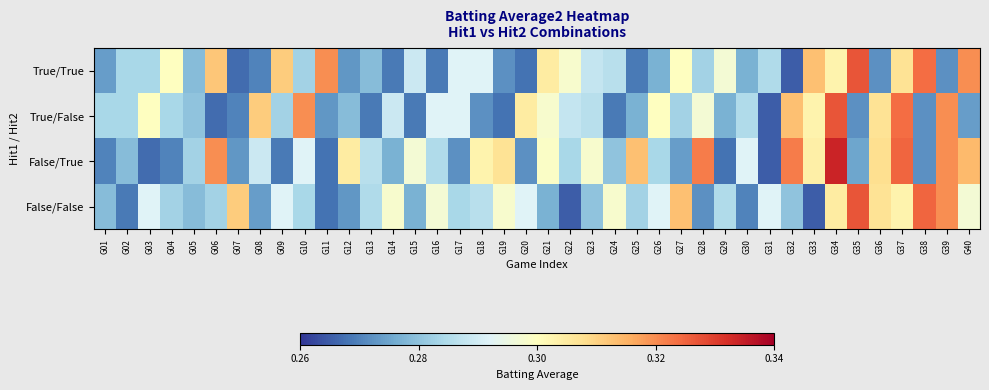

Reading left to right, transcribe all the data shown in this chart.

True/True: G01=0.3	G02=0.3	G03=0.3	G04=0.3	G05=0.3	G06=0.3	G07=0.3	G08=0.3	G09=0.3	G10=0.3	G11=0.3	G12=0.3	G13=0.3	G14=0.3	G15=0.3	G16=0.3	G17=0.3	G18=0.3	G19=0.3	G20=0.3	G21=0.3	G22=0.3	G23=0.3	G24=0.3	G25=0.3	G26=0.3	G27=0.3	G28=0.3	G29=0.3	G30=0.3	G31=0.3	G32=0.3	G33=0.3	G34=0.3	G35=0.3	G36=0.3	G37=0.3	G38=0.3	G39=0.3	G40=0.3
True/False: G01=0.3	G02=0.3	G03=0.3	G04=0.3	G05=0.3	G06=0.3	G07=0.3	G08=0.3	G09=0.3	G10=0.3	G11=0.3	G12=0.3	G13=0.3	G14=0.3	G15=0.3	G16=0.3	G17=0.3	G18=0.3	G19=0.3	G20=0.3	G21=0.3	G22=0.3	G23=0.3	G24=0.3	G25=0.3	G26=0.3	G27=0.3	G28=0.3	G29=0.3	G30=0.3	G31=0.3	G32=0.3	G33=0.3	G34=0.3	G35=0.3	G36=0.3	G37=0.3	G38=0.3	G39=0.3	G40=0.3
False/True: G01=0.3	G02=0.3	G03=0.3	G04=0.3	G05=0.3	G06=0.3	G07=0.3	G08=0.3	G09=0.3	G10=0.3	G11=0.3	G12=0.3	G13=0.3	G14=0.3	G15=0.3	G16=0.3	G17=0.3	G18=0.3	G19=0.3	G20=0.3	G21=0.3	G22=0.3	G23=0.3	G24=0.3	G25=0.3	G26=0.3	G27=0.3	G28=0.3	G29=0.3	G30=0.3	G31=0.3	G32=0.3	G33=0.3	G34=0.3	G35=0.3	G36=0.3	G37=0.3	G38=0.3	G39=0.3	G40=0.3
False/False: G01=0.3	G02=0.3	G03=0.3	G04=0.3	G05=0.3	G06=0.3	G07=0.3	G08=0.3	G09=0.3	G10=0.3	G11=0.3	G12=0.3	G13=0.3	G14=0.3	G15=0.3	G16=0.3	G17=0.3	G18=0.3	G19=0.3	G20=0.3	G21=0.3	G22=0.3	G23=0.3	G24=0.3	G25=0.3	G26=0.3	G27=0.3	G28=0.3	G29=0.3	G30=0.3	G31=0.3	G32=0.3	G33=0.3	G34=0.3	G35=0.3	G36=0.3	G37=0.3	G38=0.3	G39=0.3	G40=0.3